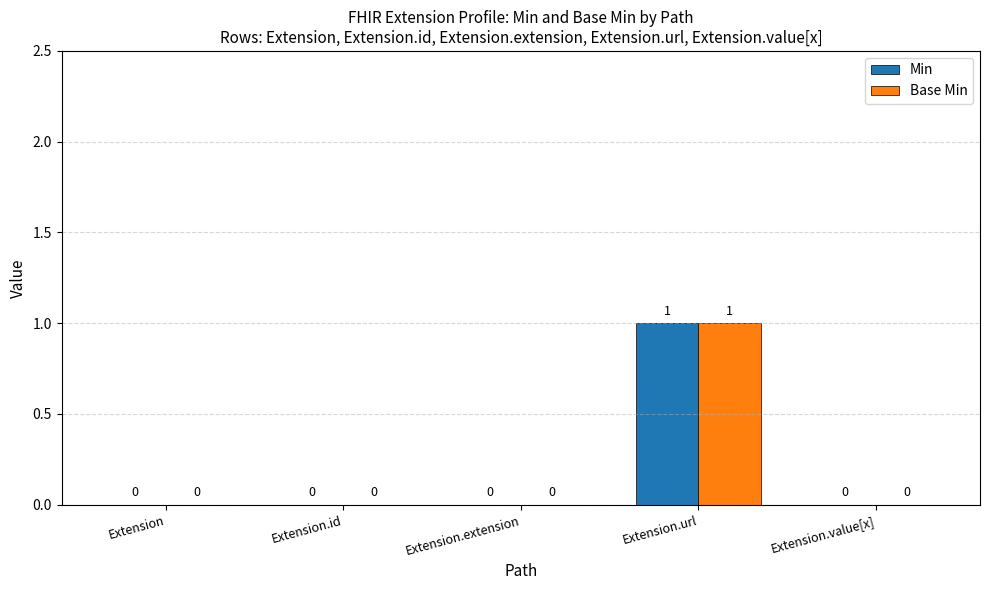

True or false: Min has a value of 1 at Extension.url.

True